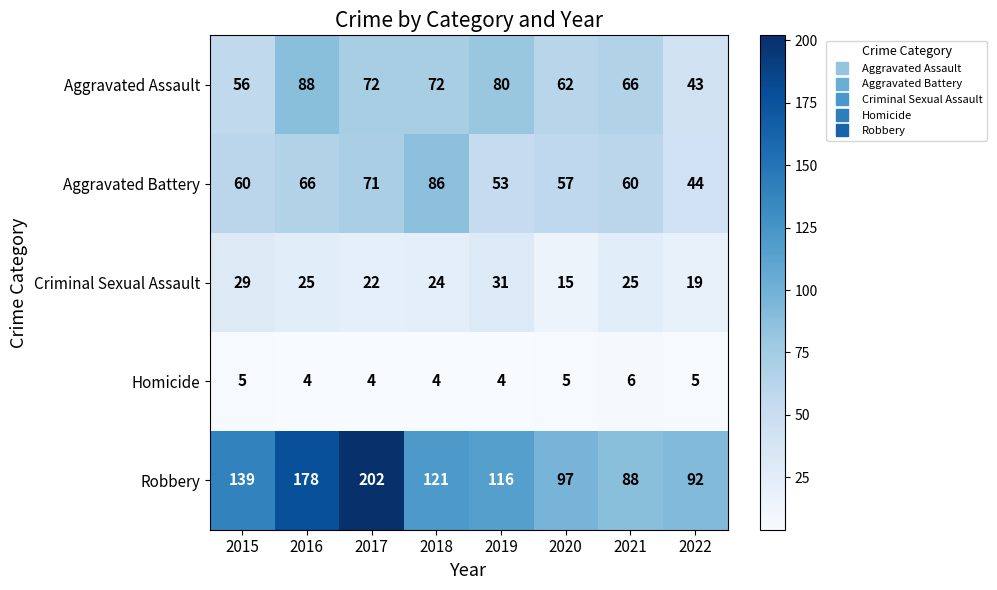

What is the spread (max minus min) of values at 2022?

87